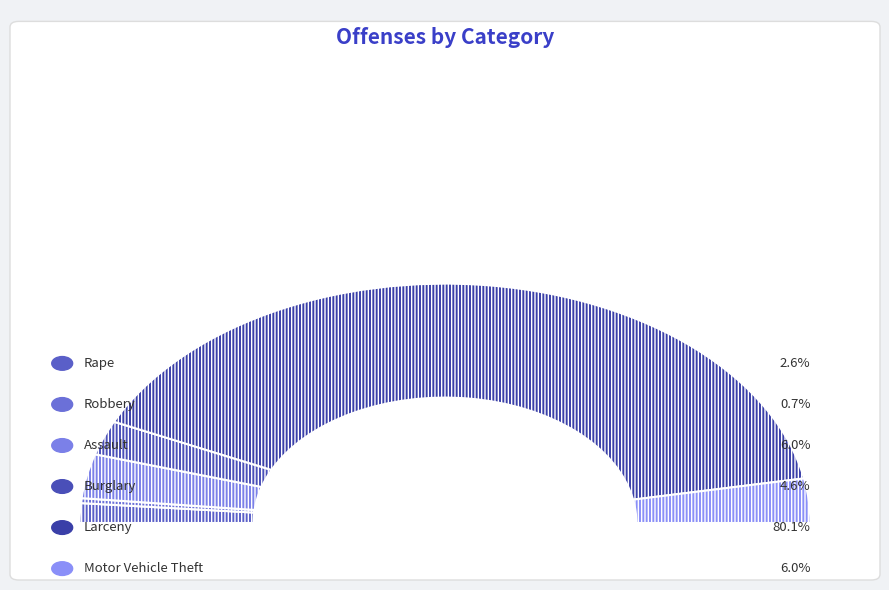

Is Rape the majority of the pie?

No